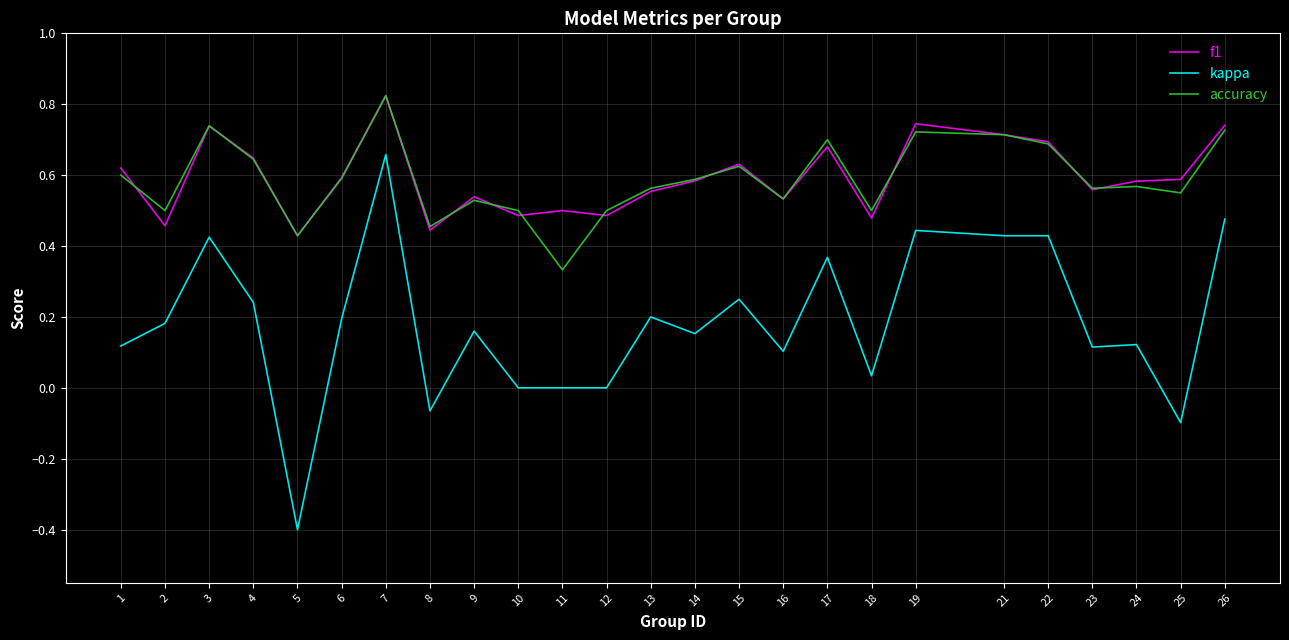

Is the value of kappa at 3 greater than the value of f1 at 24?

No